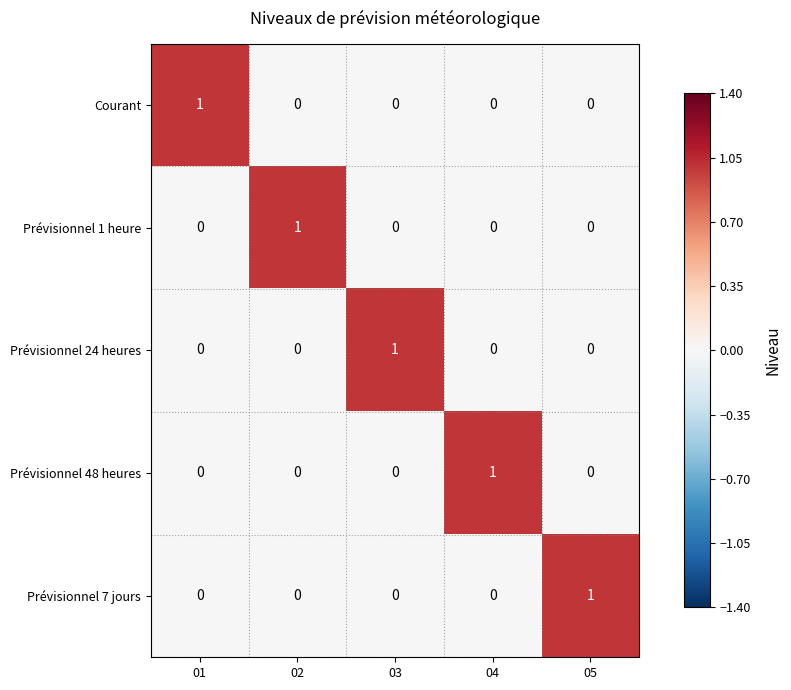

Is it true that Courant equals -1 at 04?

False